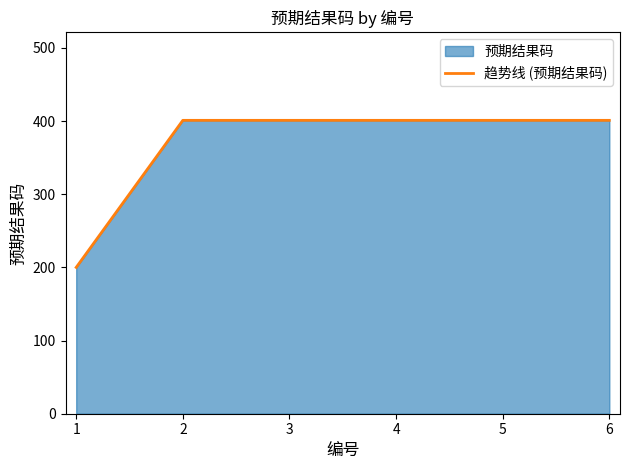

What is the maximum value shown in the chart?

401